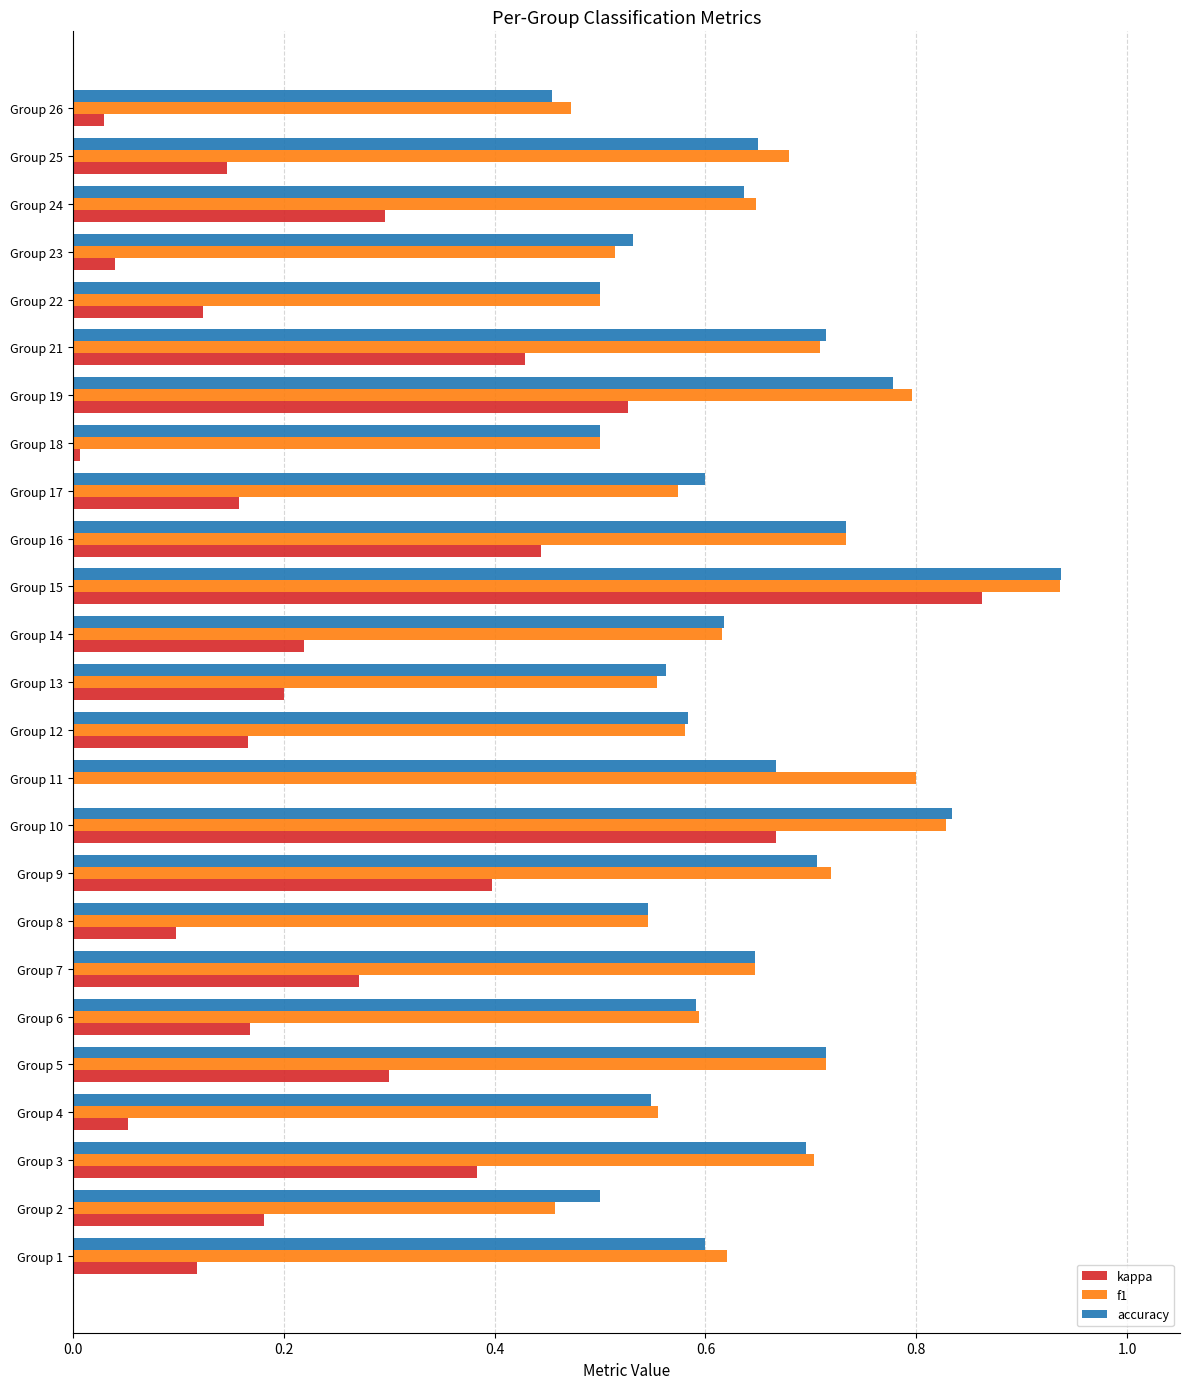

Between Group 6 and Group 10, which series saw the biggest shift?

kappa